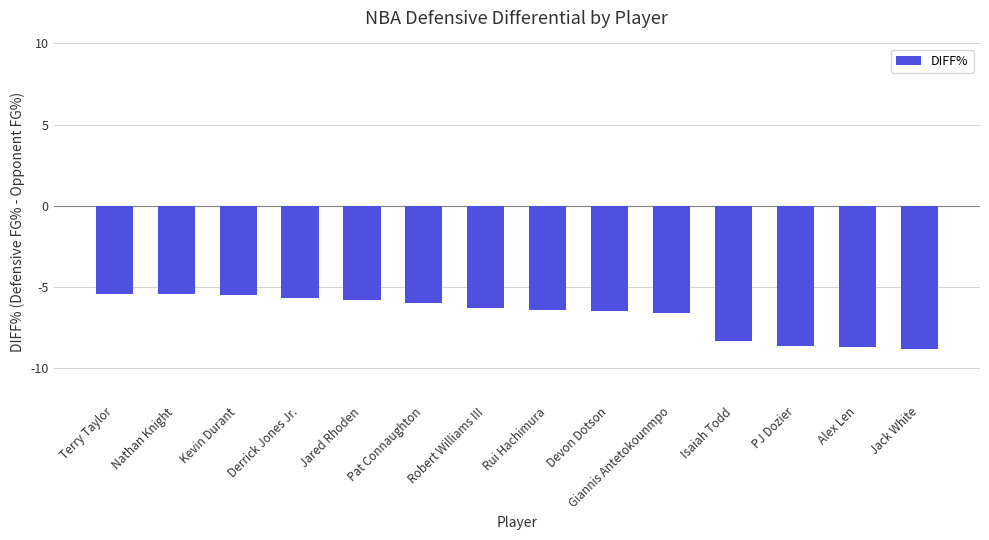

What is the change in value from Robert Williams III to Isaiah Todd?

-2.0